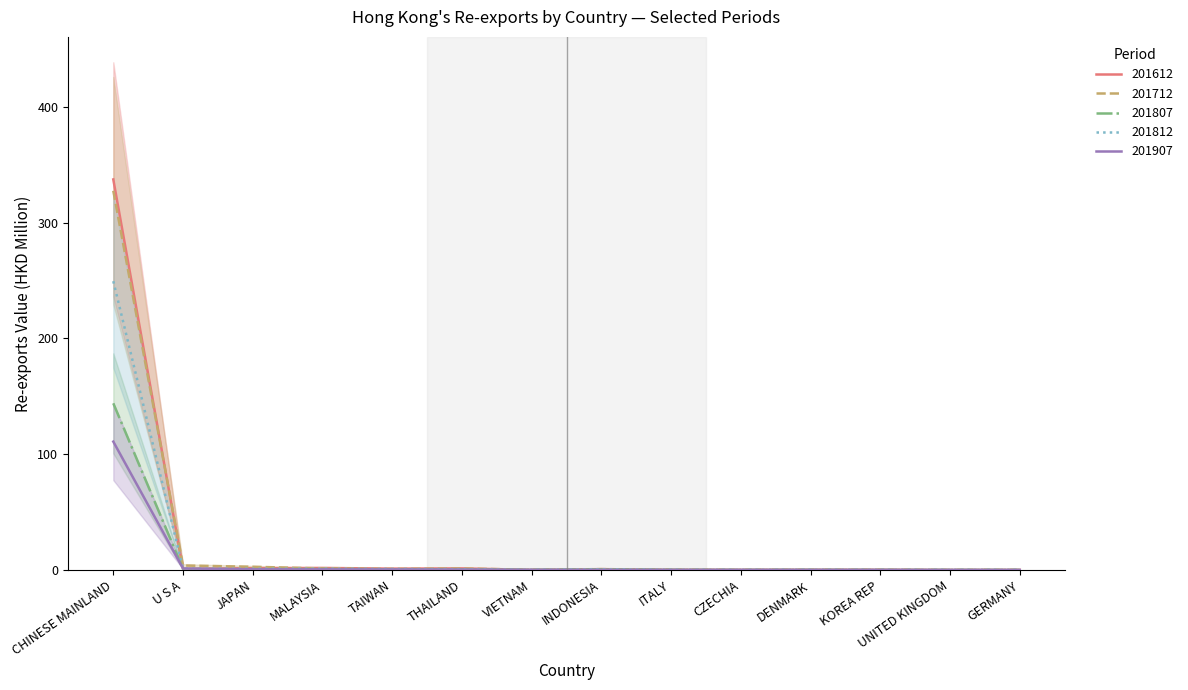

What is the maximum value for 201612?

337.4